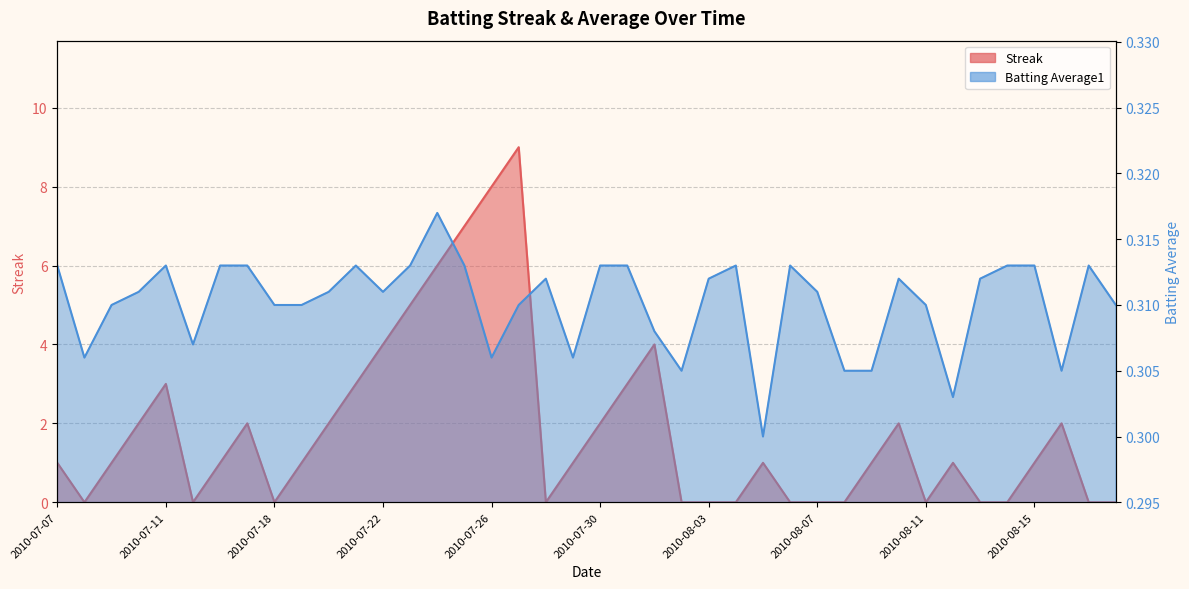

After their last crossing, which series has the higher values: Batting Average1 or Streak?

Batting Average1